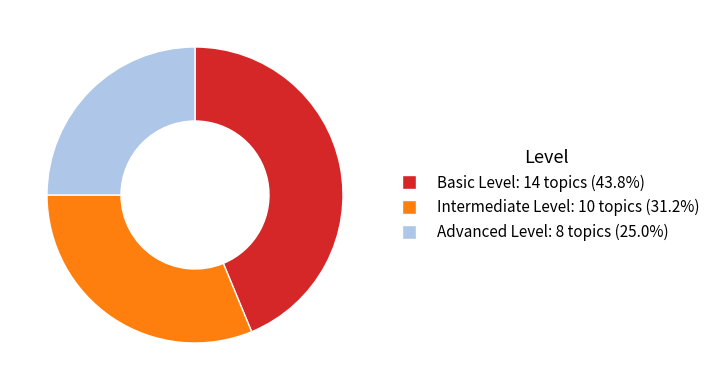

Which category has the smallest portion of the pie?

Advanced Level